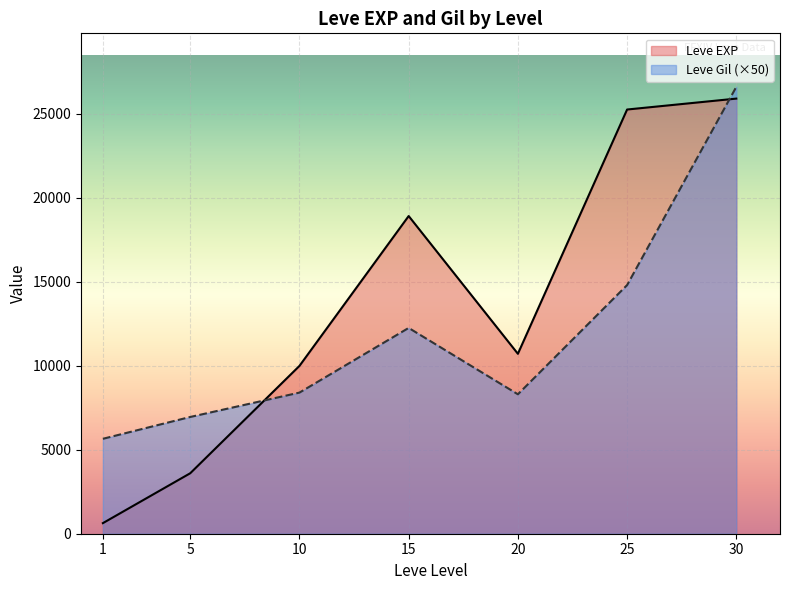

The value of Leve Gil (×50) at 25 is 19808. True or false?

False